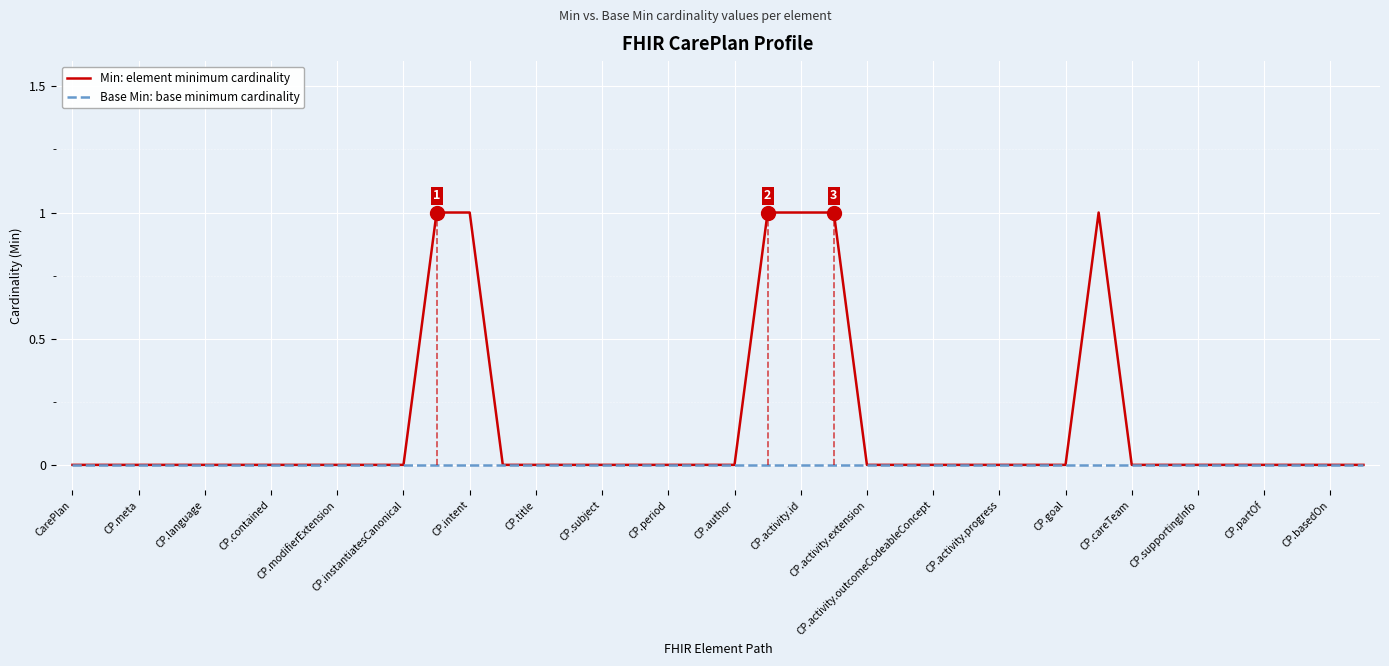

Which series has the largest range (max minus min)?

Min: element minimum cardinality